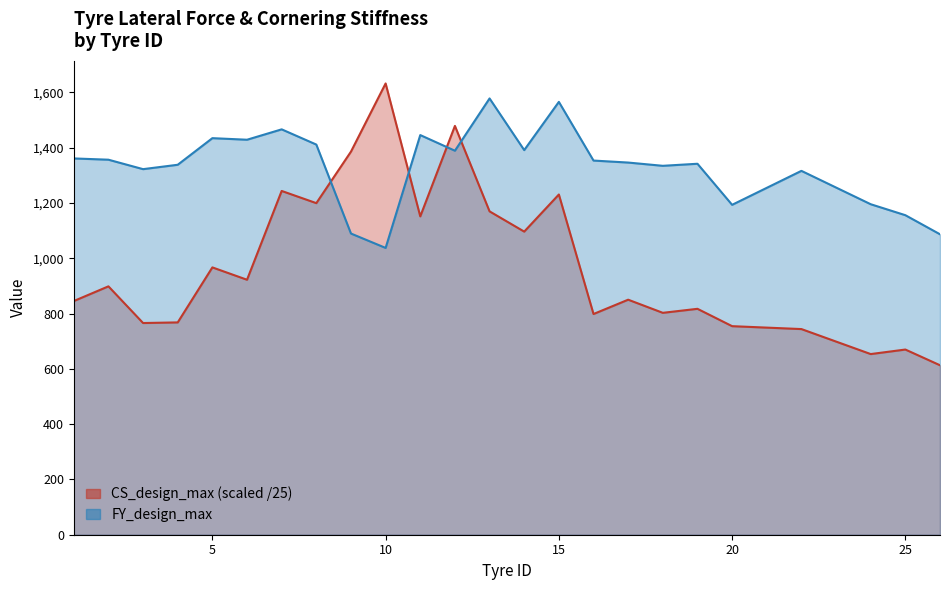

How many data points in CS_design_max are above 898?

12